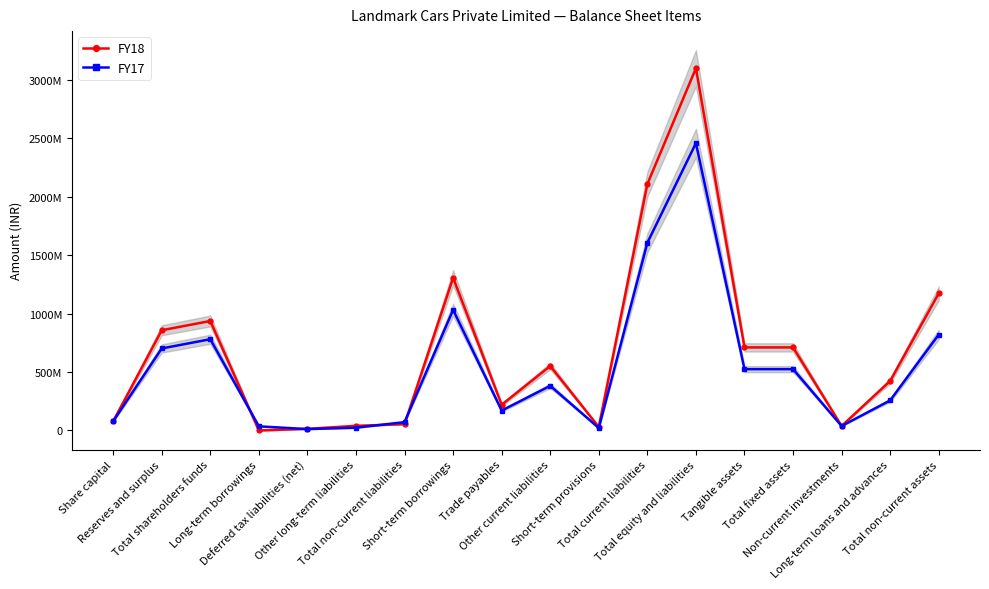

What is the difference between the maximum and minimum values in the FY17 series?

2447937000